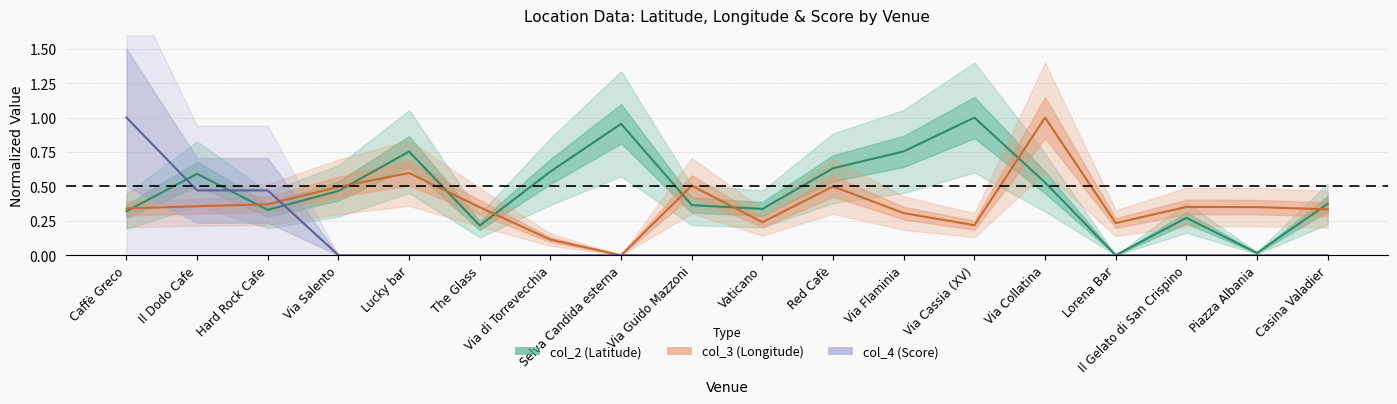

Is the value of col_2 (Latitude) at Casina Valadier greater than the value of col_3 (Longitude) at Piazza Albania?

Yes